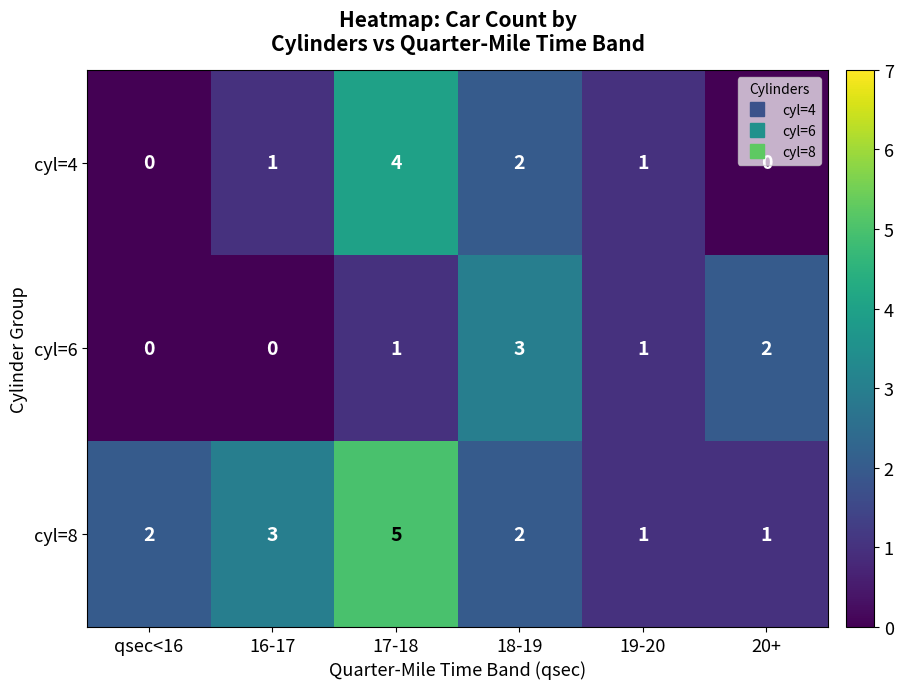

Which series has the largest total across all categories?

cyl=8